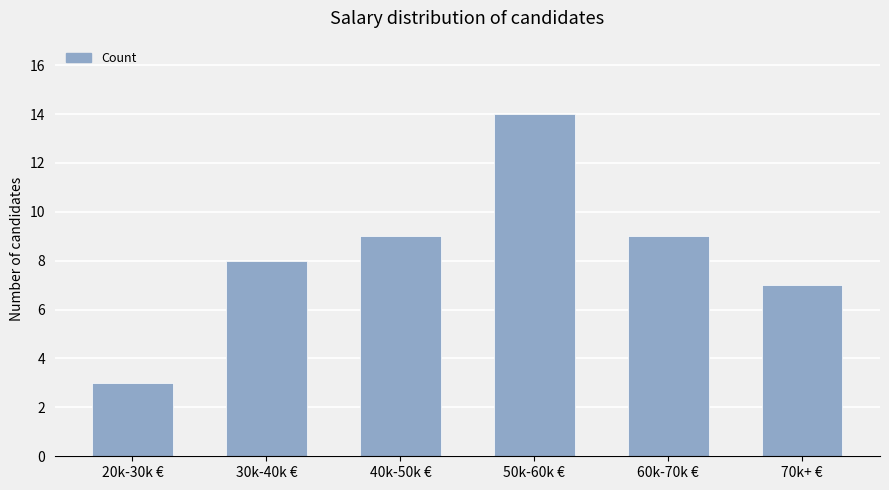

Reading left to right, transcribe all the data shown in this chart.

3	8	9	14	9	7